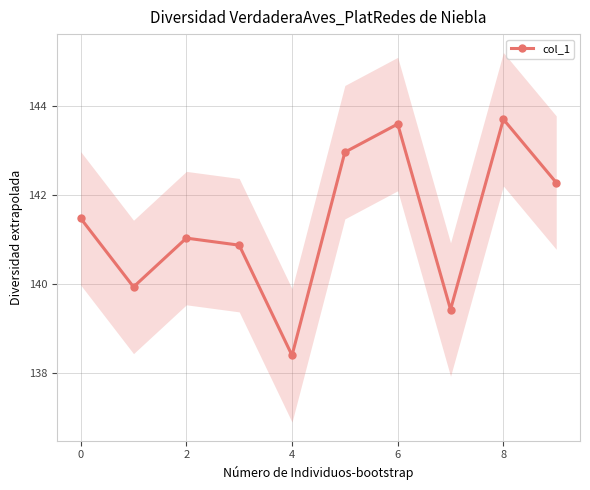

Is this an area chart (filled region under the line)?

No